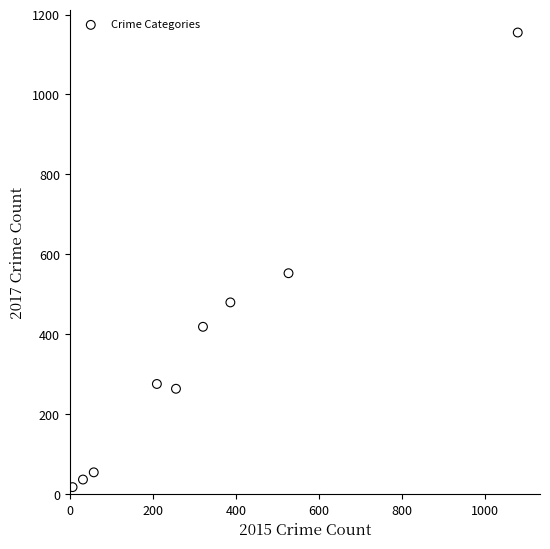

What Y value in the scatter plot is closest to 586?

553